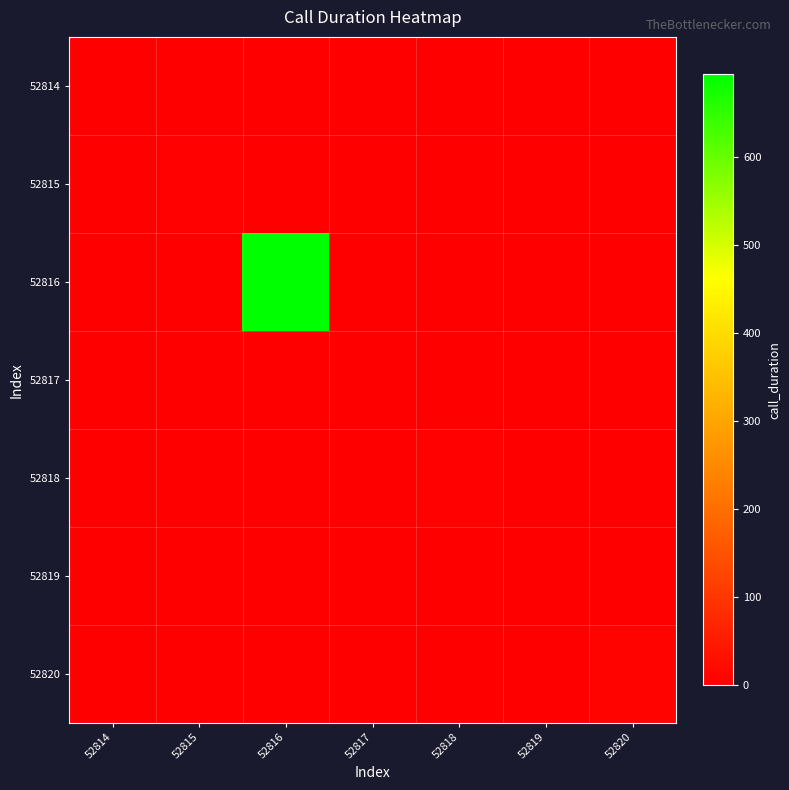

What is the total value across all series at 52820?

8